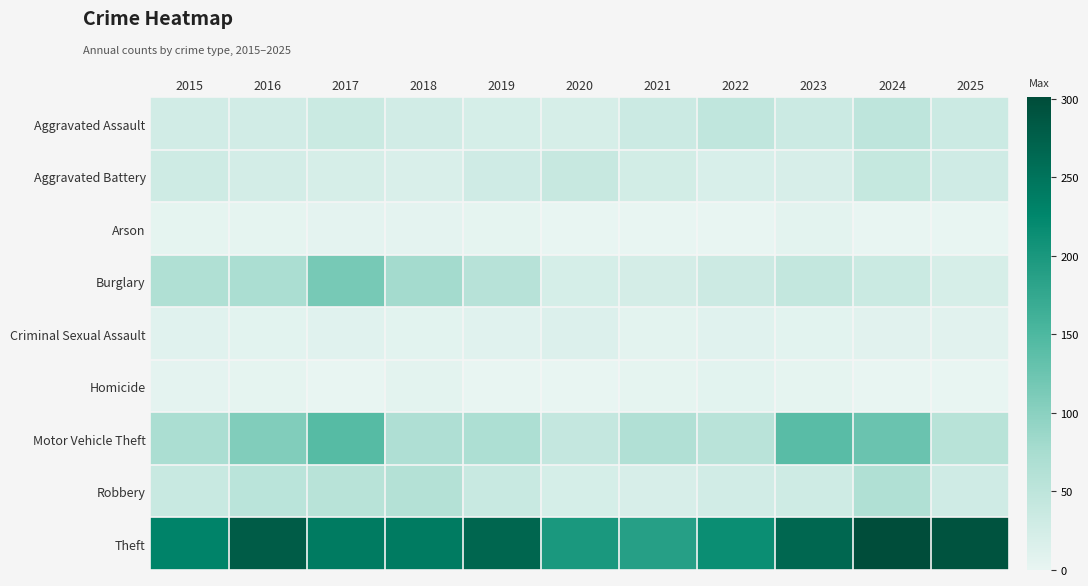

How many distinct data groups are displayed?

9